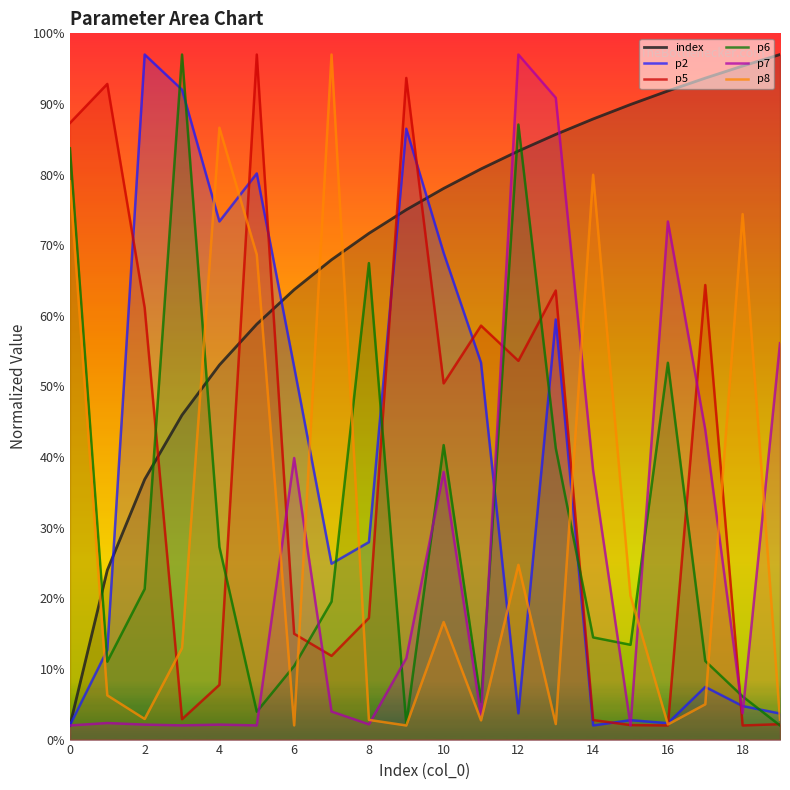

What is the difference between the second highest and second lowest values in the index series?

71.4